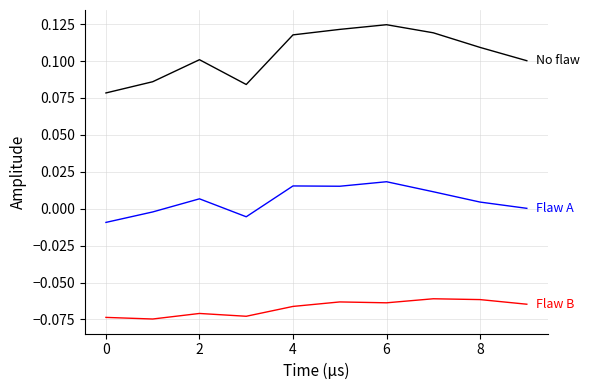

True or false: No flaw has a value of 0.1 at 2.

True